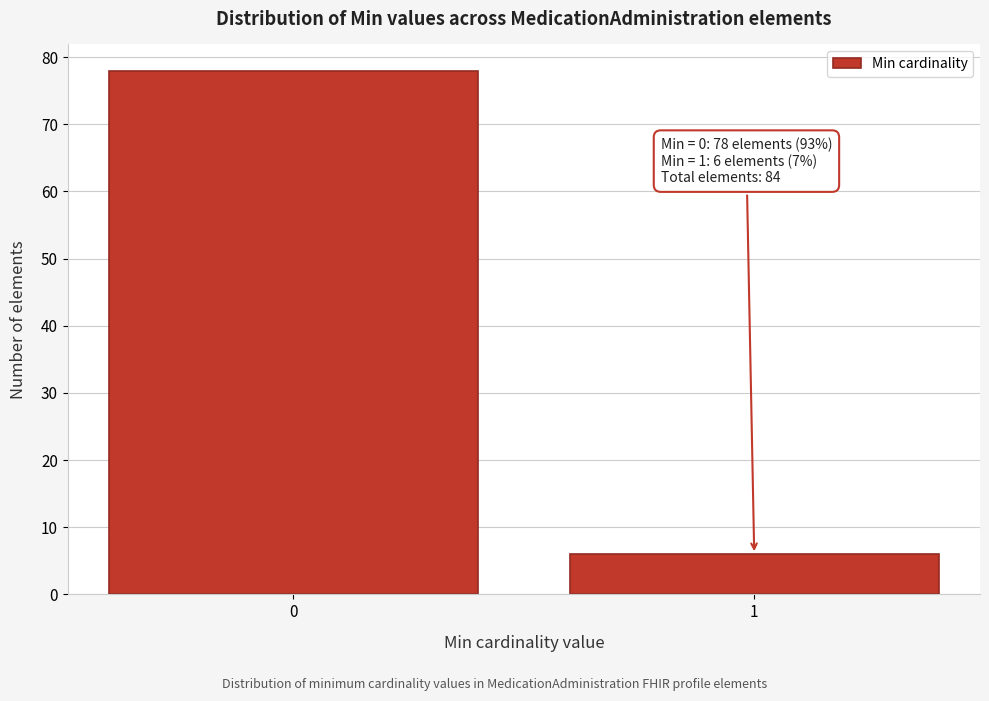

Reading left to right, transcribe all the data shown in this chart.

0=78	1=6